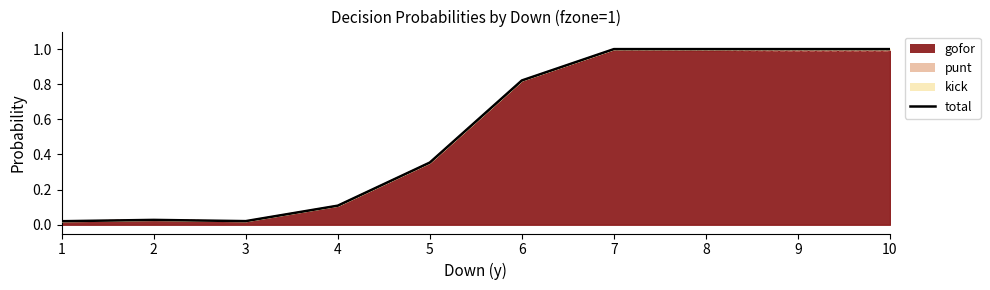

What is the value of the 6th point from the left?

0.8